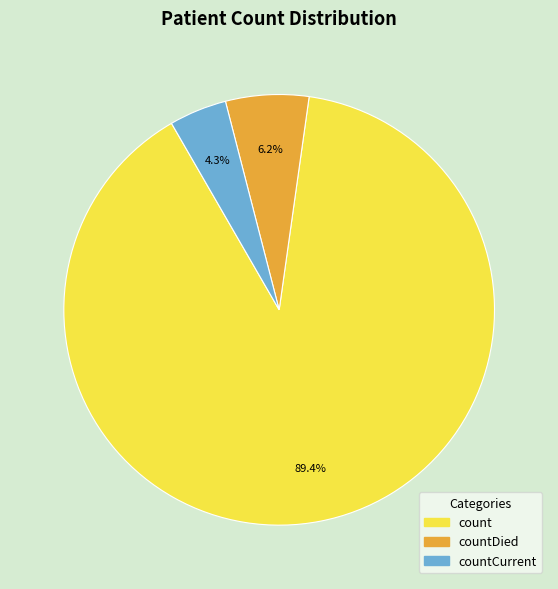

Count the number of slices in the pie.

3